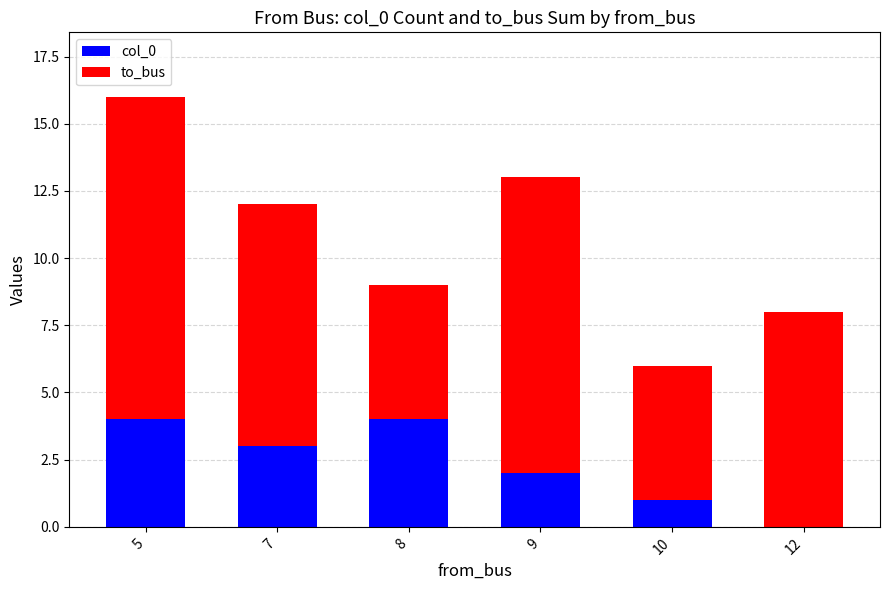

What is the total value across all series at 7?

12